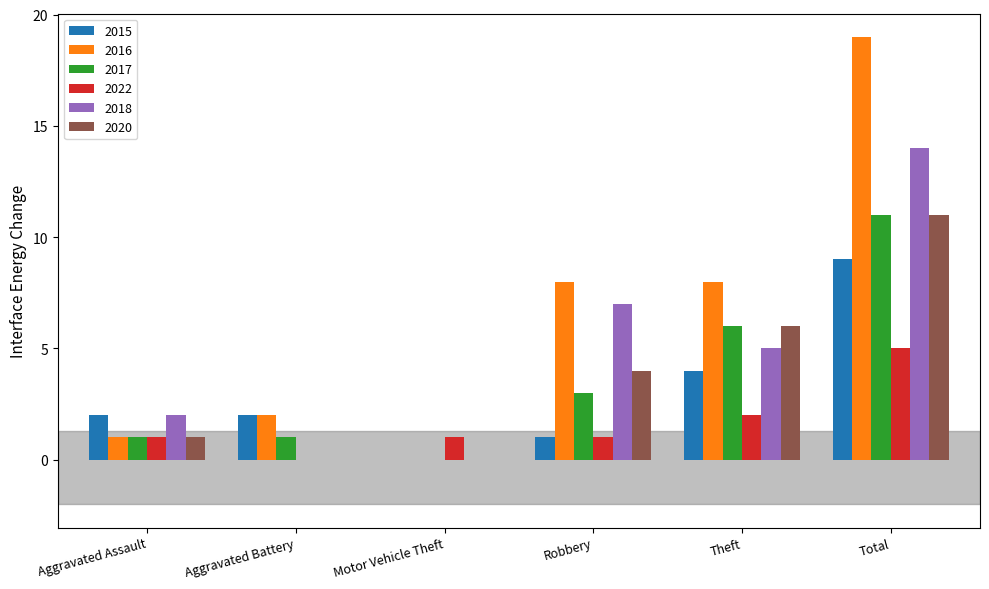

What is the average value of the 2018 series?

5